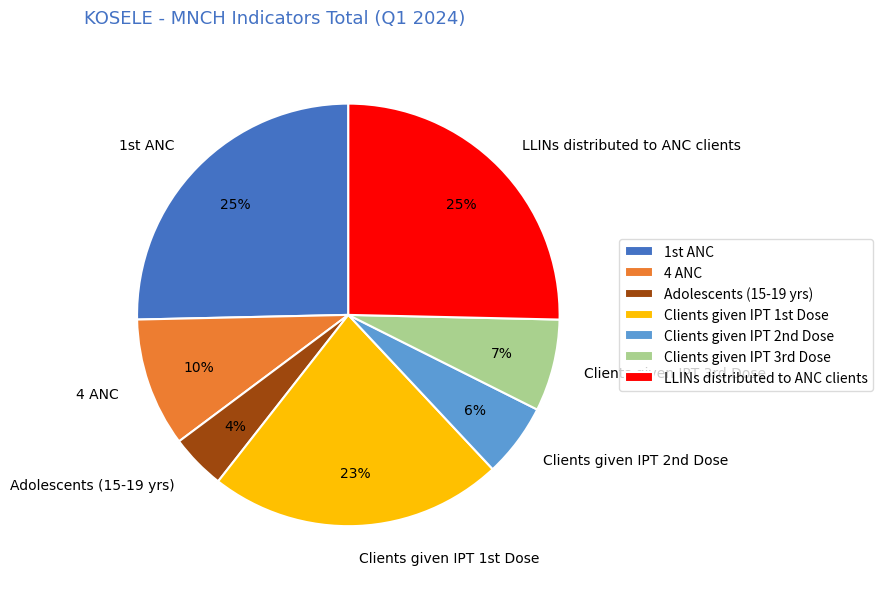

To the nearest percent, what is the average slice percentage?

14%